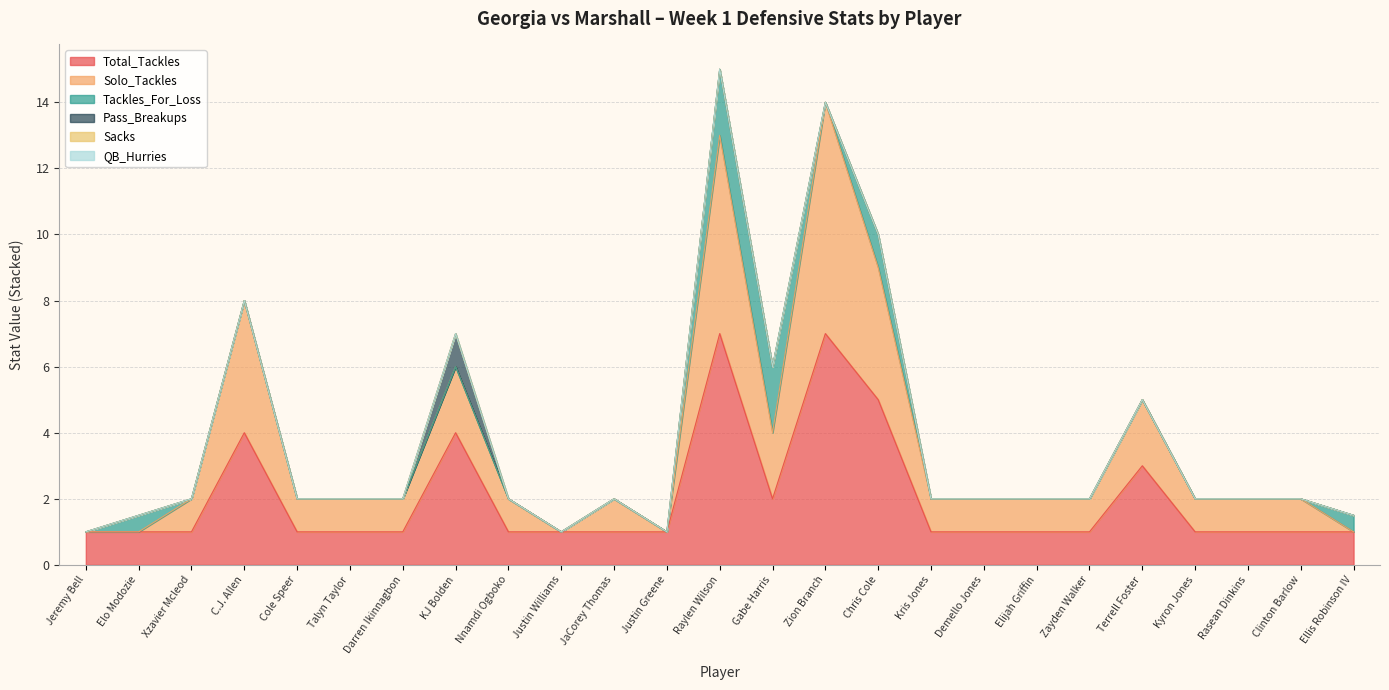

Which series changed the most between Darren Ikinnagbon and Kyron Jones?

Total_Tackles